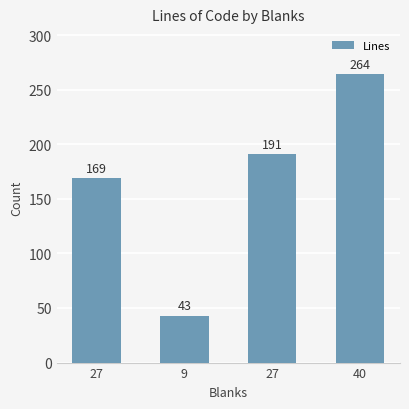

The value at 27 is 287. True or false?

False